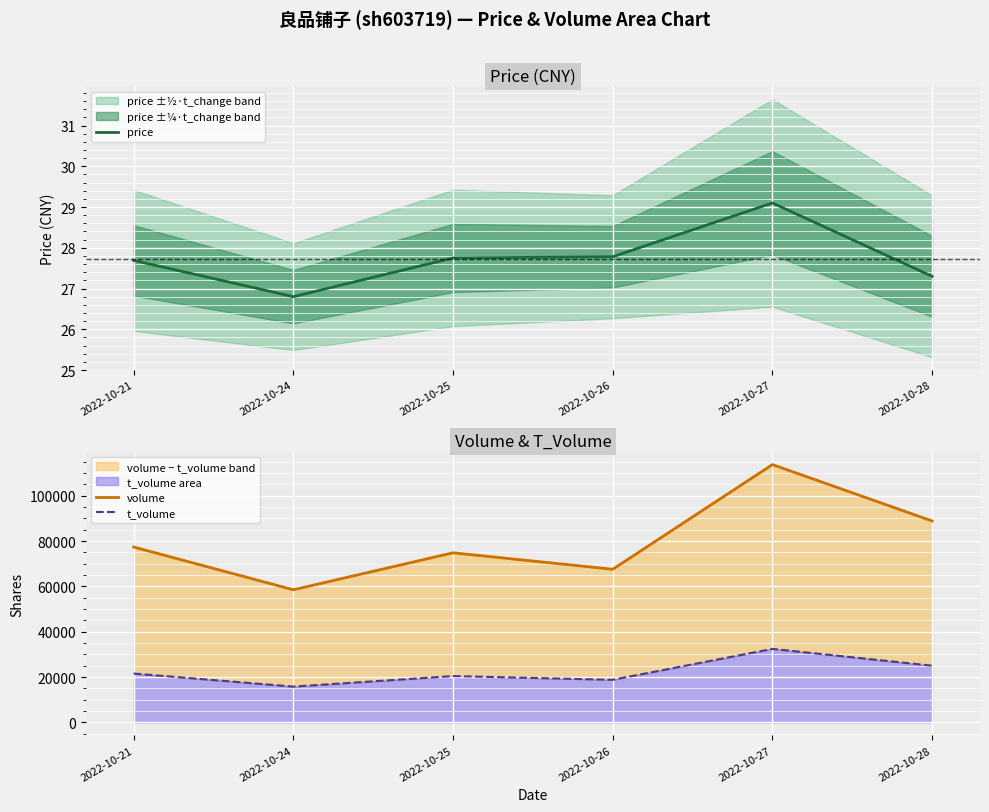

Read the t_volume value at 2022-10-28.

25061.0